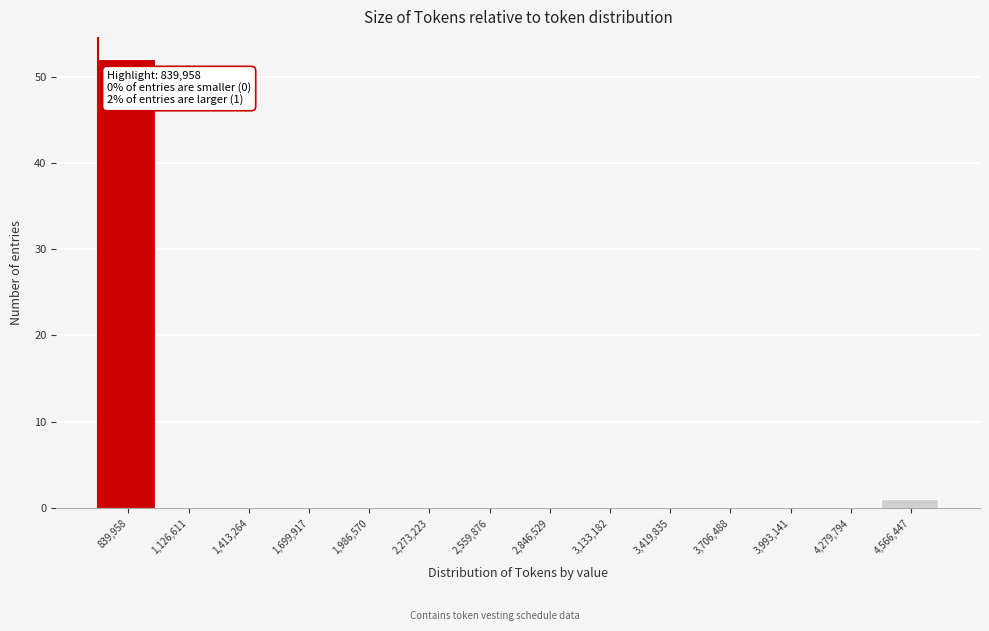

Reading left to right, list all the values displayed in this chart.

839,958=52	1,126,611=0	1,413,264=0	1,699,917=0	1,986,570=0	2,273,223=0	2,559,876=0	2,846,529=0	3,133,182=0	3,419,835=0	3,706,488=0	3,993,141=0	4,279,794=0	4,566,447=1